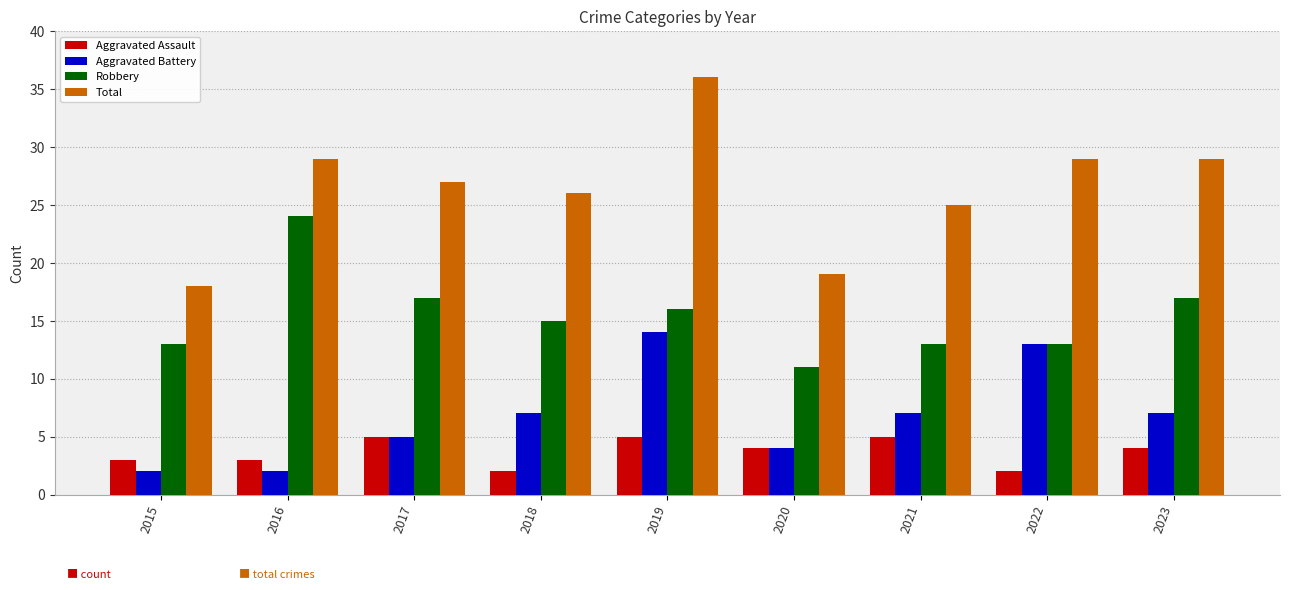

Is the value of Aggravated Battery at 2018 greater than the value of Aggravated Assault at 2020?

Yes